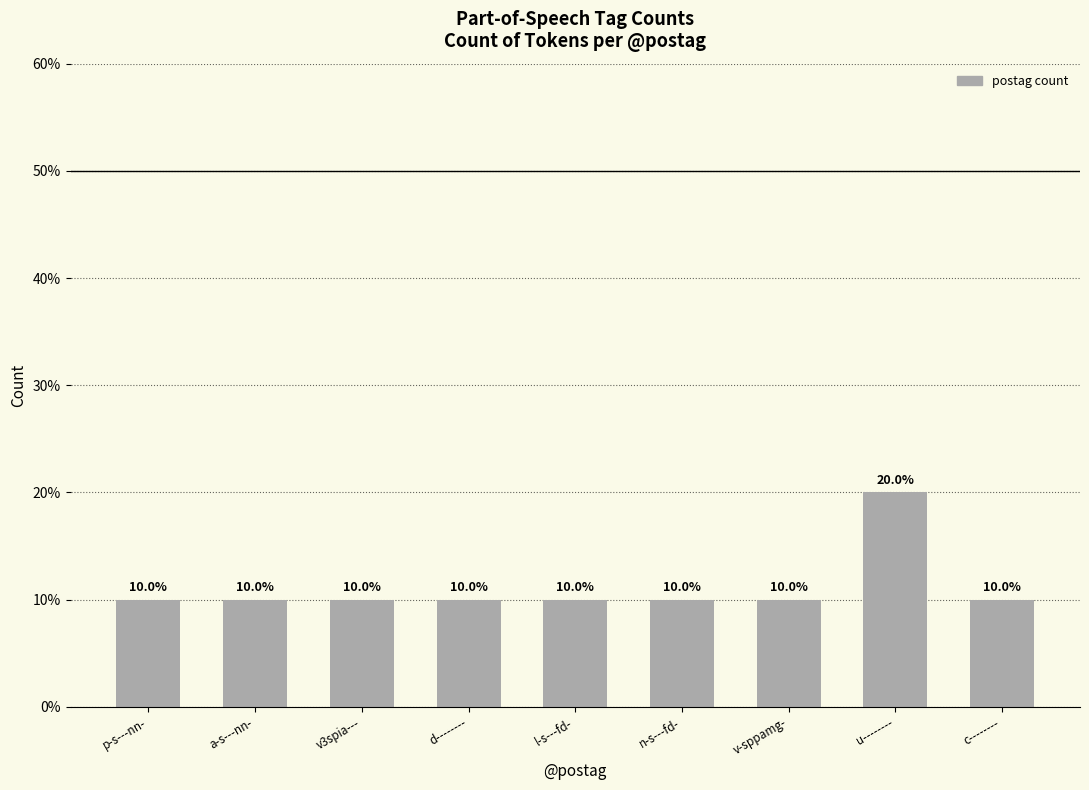

Which has a higher value, u-------- or v3spia---?

u--------